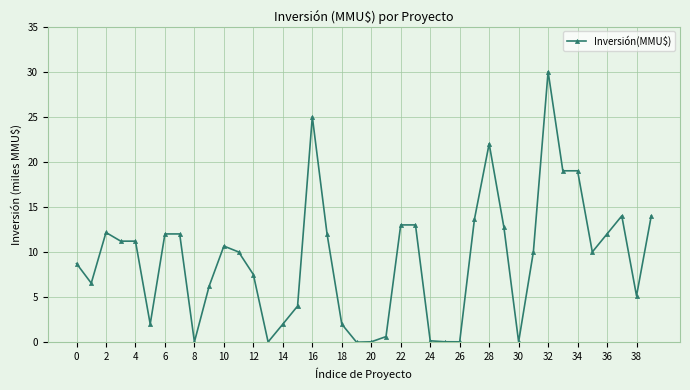

What is the maximum value shown in the chart?

30.0